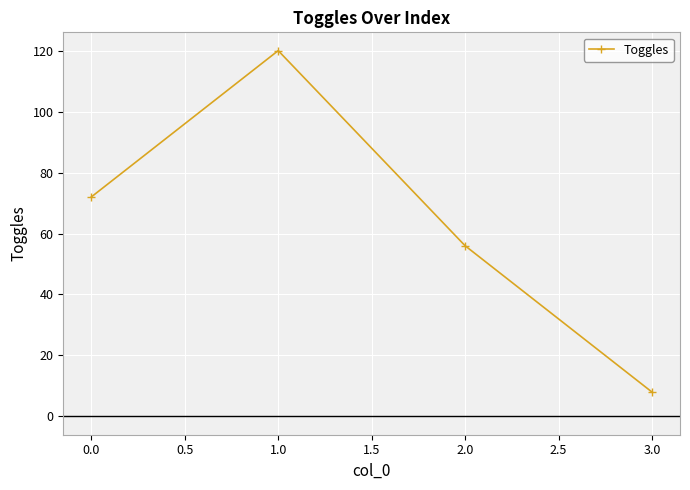

How many interior local peaks (higher than both neighbors) does the data have?

1